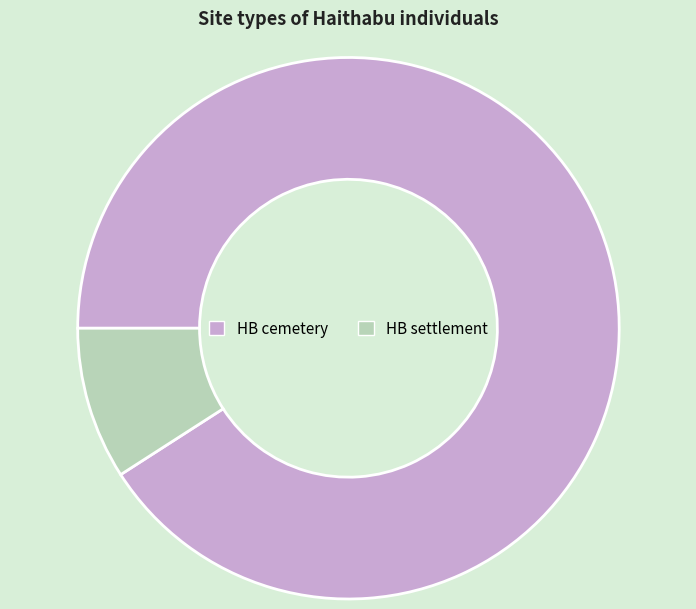

Combined, do HB settlement and HB cemetery account for over 50%?

Yes